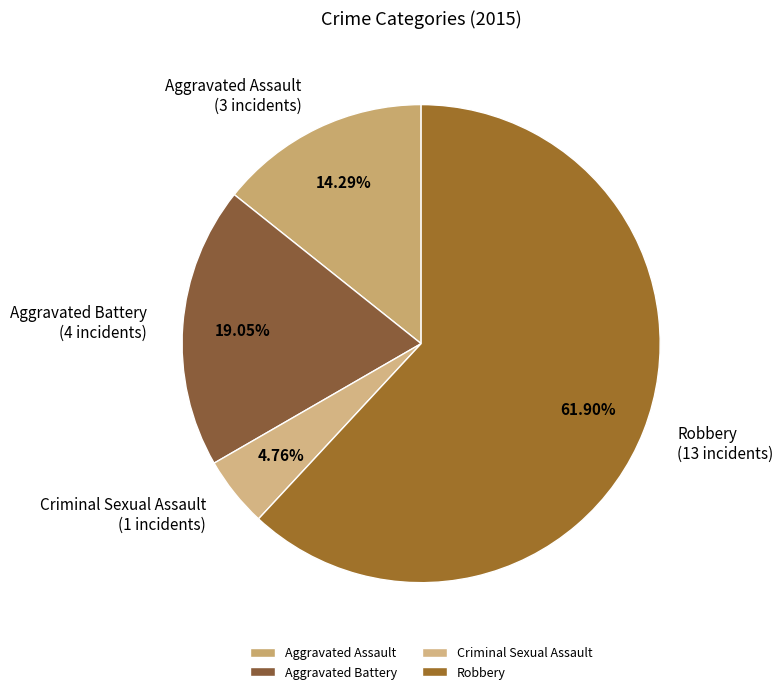

To the nearest percent, what portion does Robbery represent?

62%